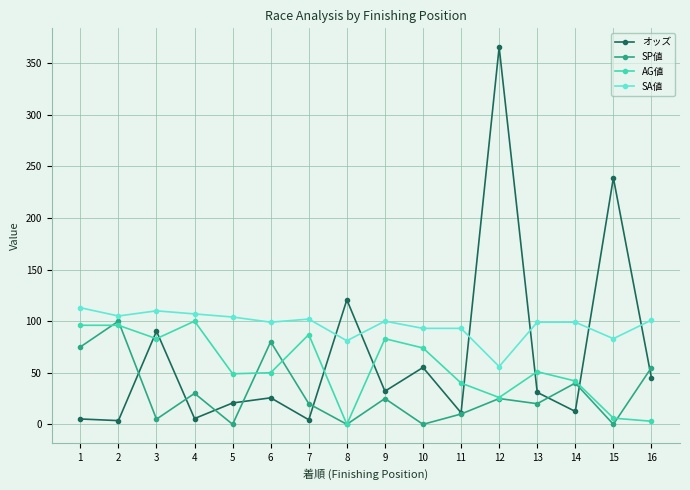

Which series has the largest total across all categories?

SA値